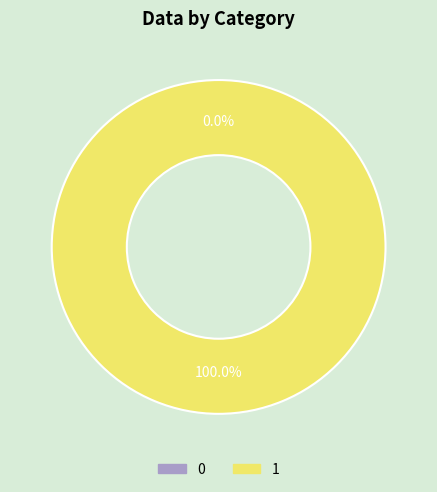

Is there a majority slice in this chart?

Yes